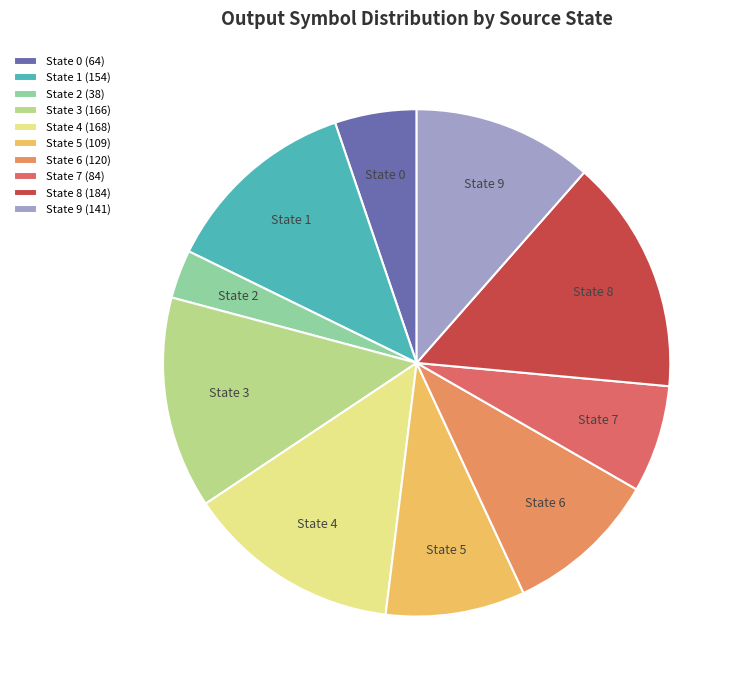

Is it true that State 6 is 10% of the pie?

True